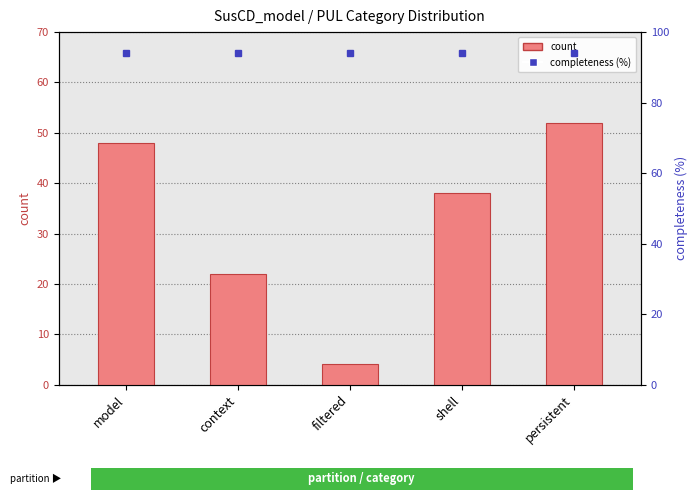

What are all the series names shown in the legend?

count, completeness (%)